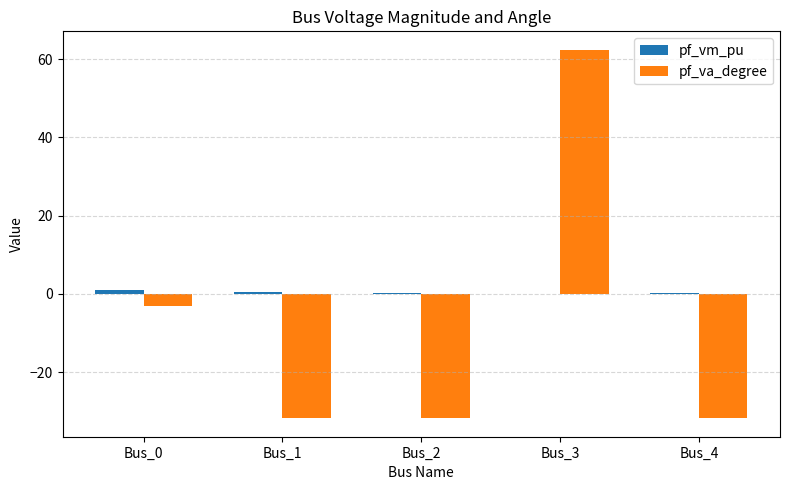

At which category is the sum across all series the highest?

Bus_3